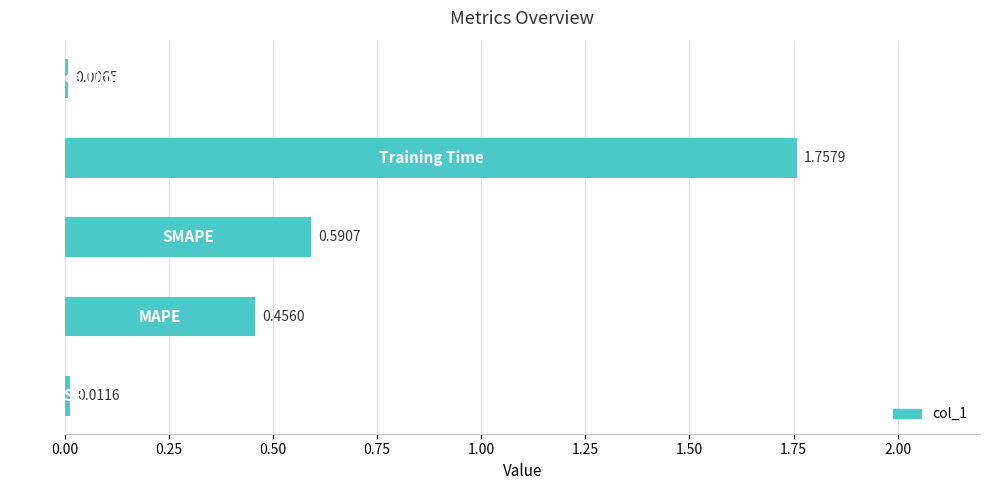

Count the number of categories in the chart.

5